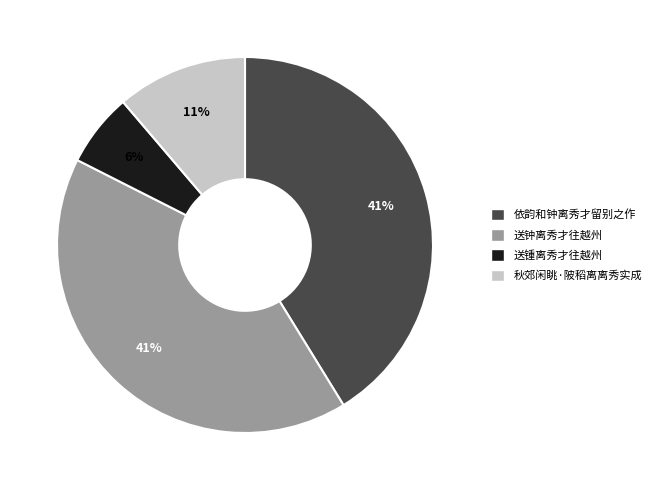

Is it true that 秋郊闲眺·陂稻离离秀实成 is 11% of the pie?

True